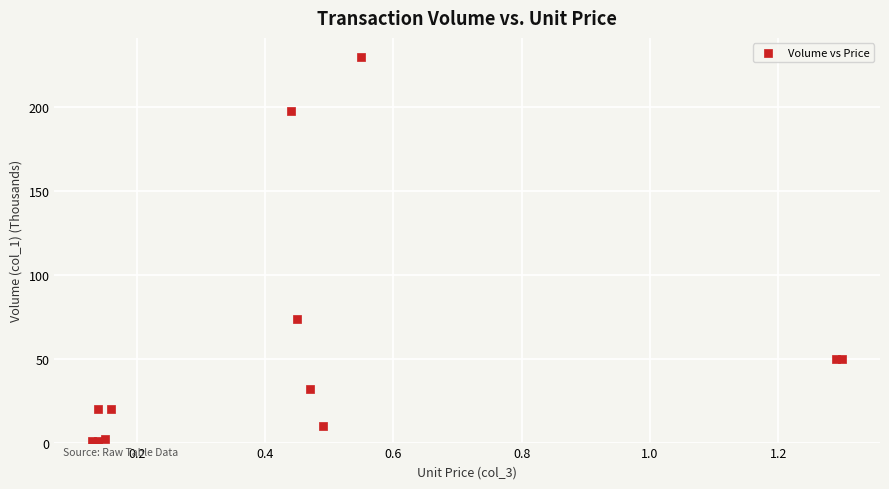

What Y value in the scatter plot is closest to 115?

74